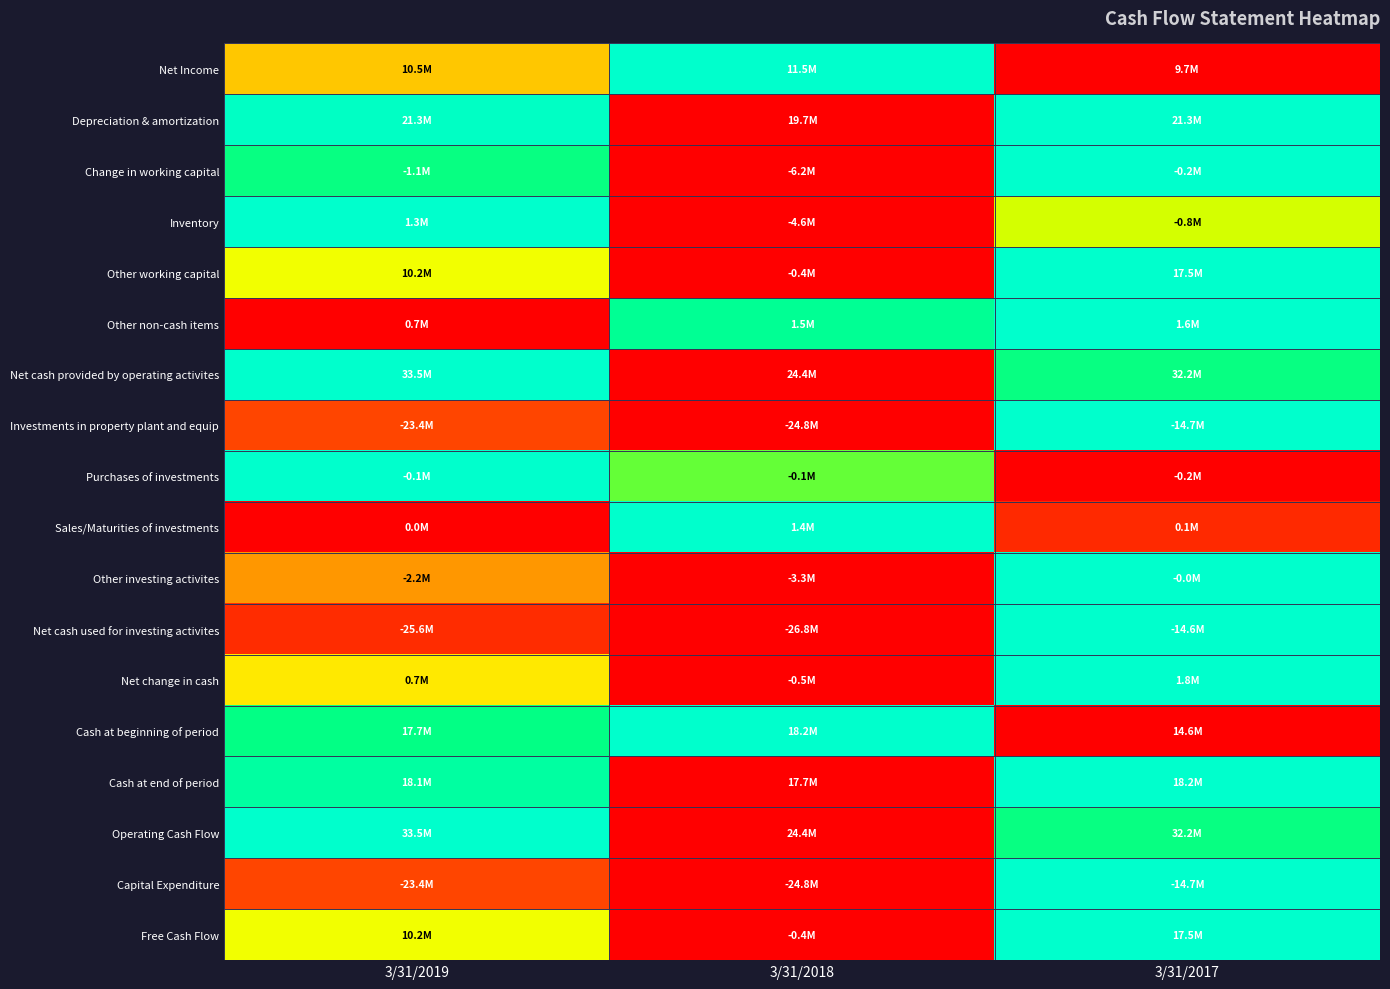

How many distinct data groups are displayed?

18